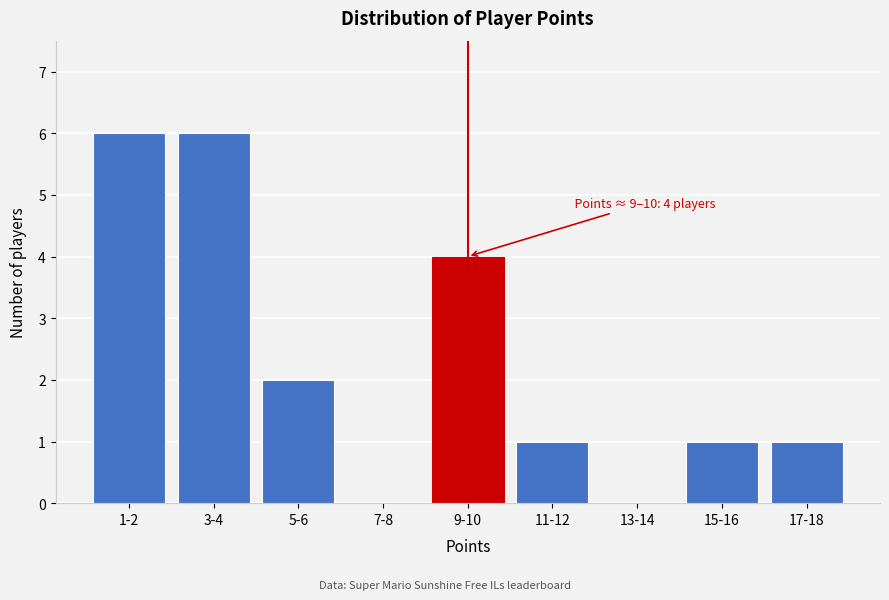

Reading right to left, extract all data points from this chart.

17-18=1	15-16=1	13-14=0	11-12=1	9-10=4	7-8=0	5-6=2	3-4=6	1-2=6